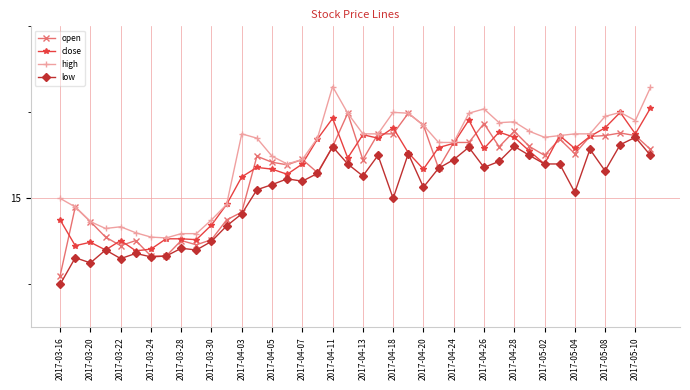

What is the value of the open point at the 32nd from the left?

15.6